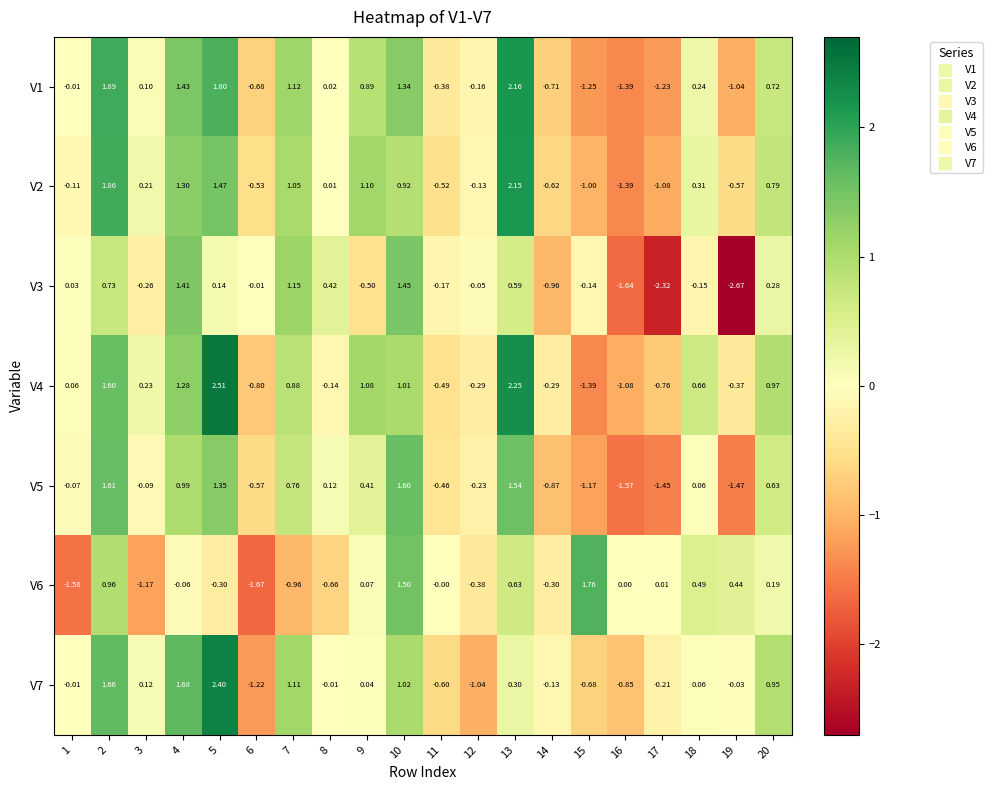

Reading left to right, extract all data points from this chart.

V1: 1=-0.0	2=1.9	3=0.1	4=1.4	5=1.8	6=-0.7	7=1.1	8=0.0	9=0.9	10=1.3	11=-0.4	12=-0.2	13=2.2	14=-0.7	15=-1.2	16=-1.4	17=-1.2	18=0.2	19=-1.0	20=0.7
V2: 1=-0.1	2=1.9	3=0.2	4=1.3	5=1.5	6=-0.5	7=1.1	8=0.0	9=1.1	10=0.9	11=-0.5	12=-0.1	13=2.1	14=-0.6	15=-1.0	16=-1.4	17=-1.1	18=0.3	19=-0.6	20=0.8
V3: 1=0.0	2=0.7	3=-0.3	4=1.4	5=0.1	6=-0.0	7=1.1	8=0.4	9=-0.5	10=1.4	11=-0.2	12=-0.1	13=0.6	14=-1.0	15=-0.1	16=-1.6	17=-2.3	18=-0.1	19=-2.7	20=0.3
V4: 1=0.1	2=1.6	3=0.2	4=1.3	5=2.5	6=-0.8	7=0.9	8=-0.1	9=1.1	10=1.0	11=-0.5	12=-0.3	13=2.2	14=-0.3	15=-1.4	16=-1.1	17=-0.8	18=0.7	19=-0.4	20=1.0
V5: 1=-0.1	2=1.6	3=-0.1	4=1.0	5=1.4	6=-0.6	7=0.8	8=0.1	9=0.4	10=1.6	11=-0.5	12=-0.2	13=1.5	14=-0.9	15=-1.2	16=-1.6	17=-1.4	18=0.1	19=-1.5	20=0.6
V6: 1=-1.6	2=1.0	3=-1.2	4=-0.1	5=-0.3	6=-1.7	7=-1.0	8=-0.7	9=0.1	10=1.5	11=-0.0	12=-0.4	13=0.6	14=-0.3	15=1.8	16=0.0	17=0.0	18=0.5	19=0.4	20=0.2
V7: 1=-0.0	2=1.7	3=0.1	4=1.7	5=2.4	6=-1.2	7=1.1	8=-0.0	9=0.0	10=1.0	11=-0.6	12=-1.0	13=0.3	14=-0.1	15=-0.7	16=-0.8	17=-0.2	18=0.1	19=-0.0	20=0.9